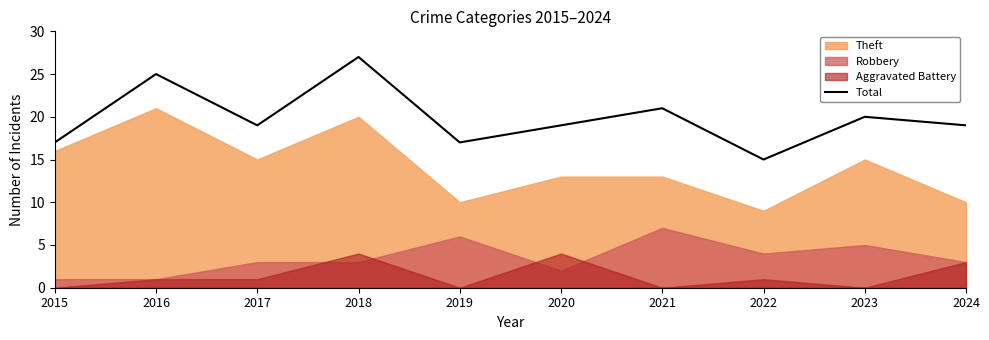

How many lines are shown in the chart?

1